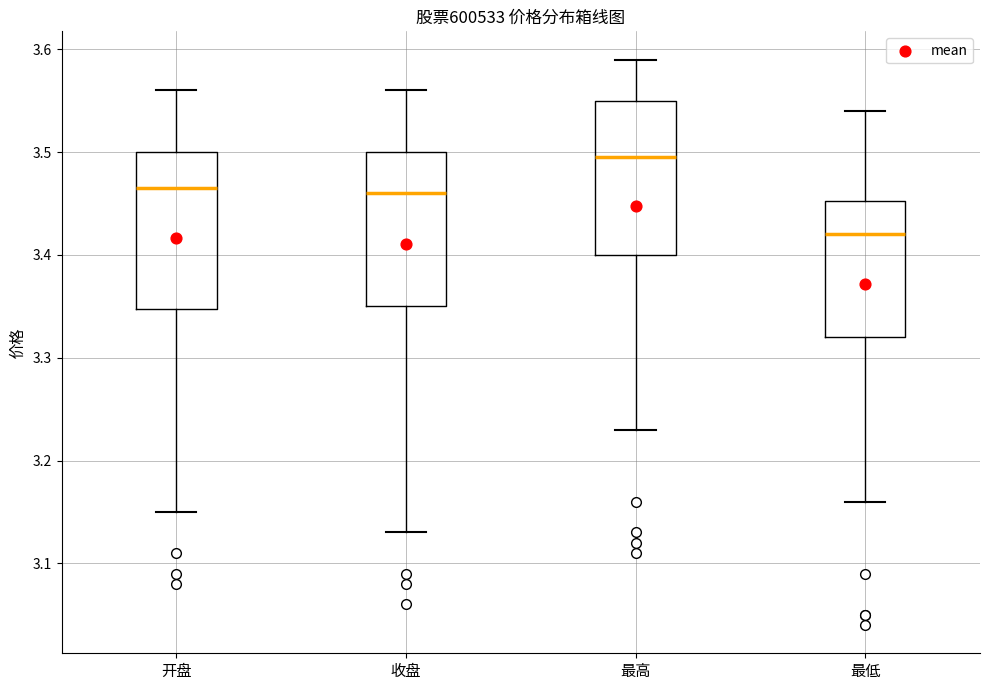

Which box has the lowest median line?

最低